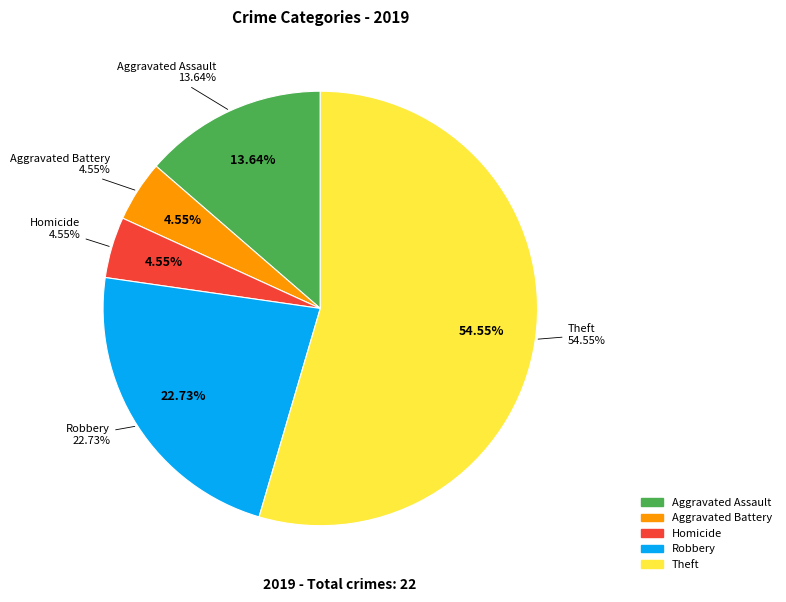

What percentage do Theft and Homicide together represent?

59.1%